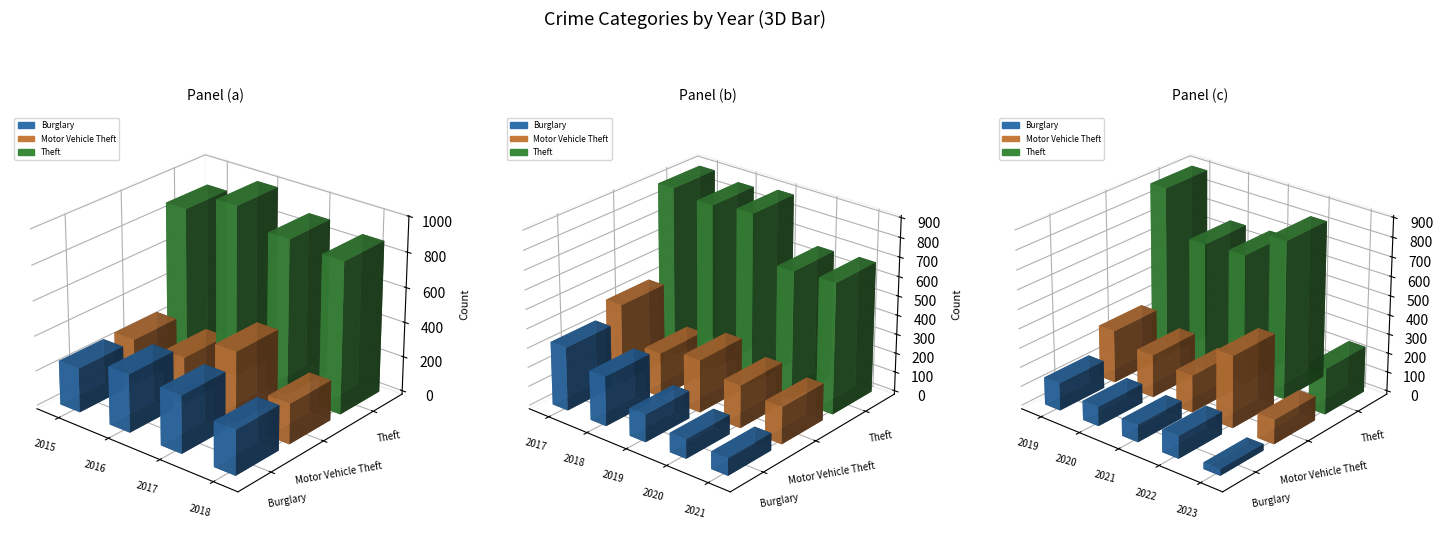

At which category is the sum across all series the highest?

2017